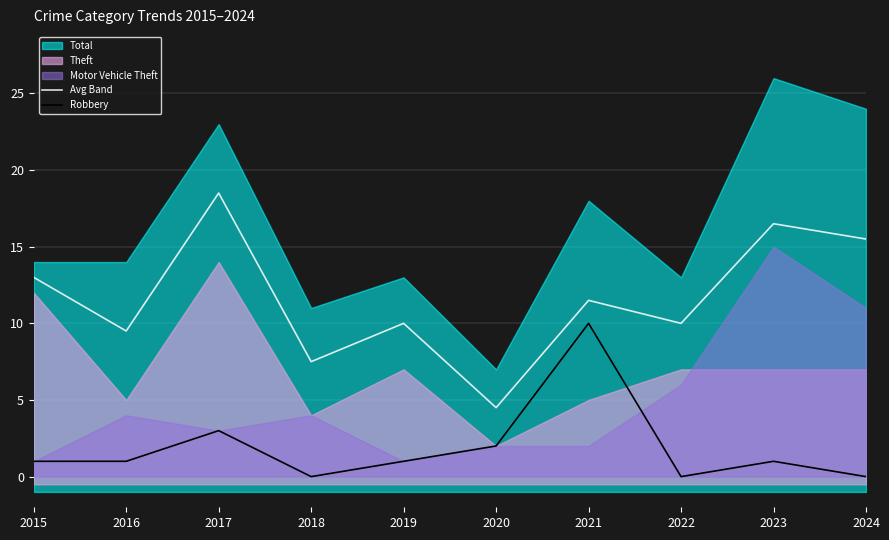

What is the highest value of the Robbery series?

10.0